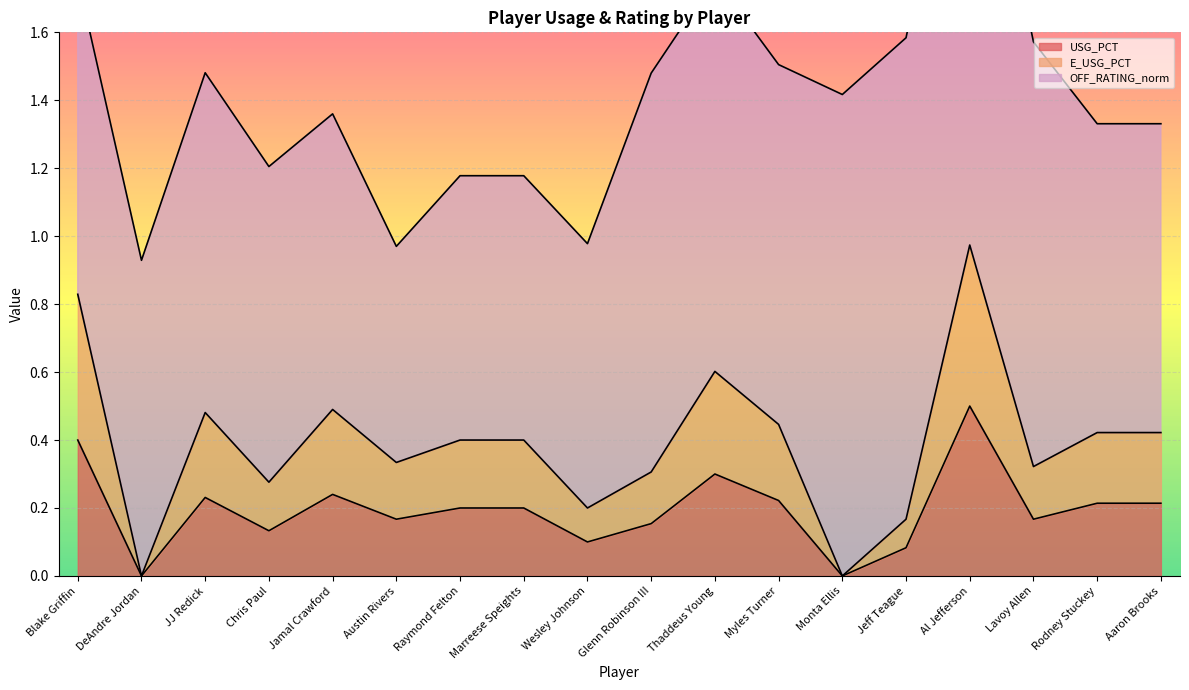

The USG_PCT series shows 0.4 at JJ Redick. True or false?

False